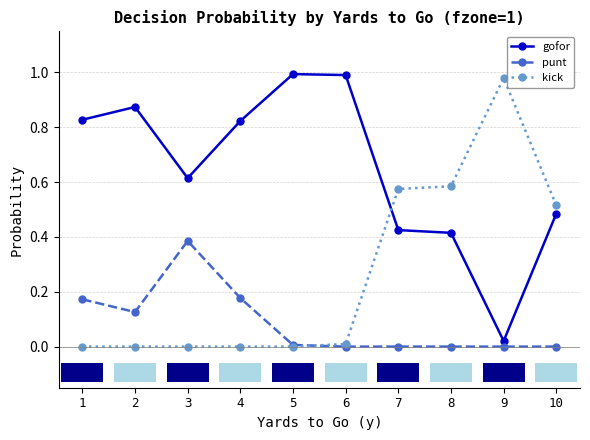

Which category has the lowest value in the gofor series?

9